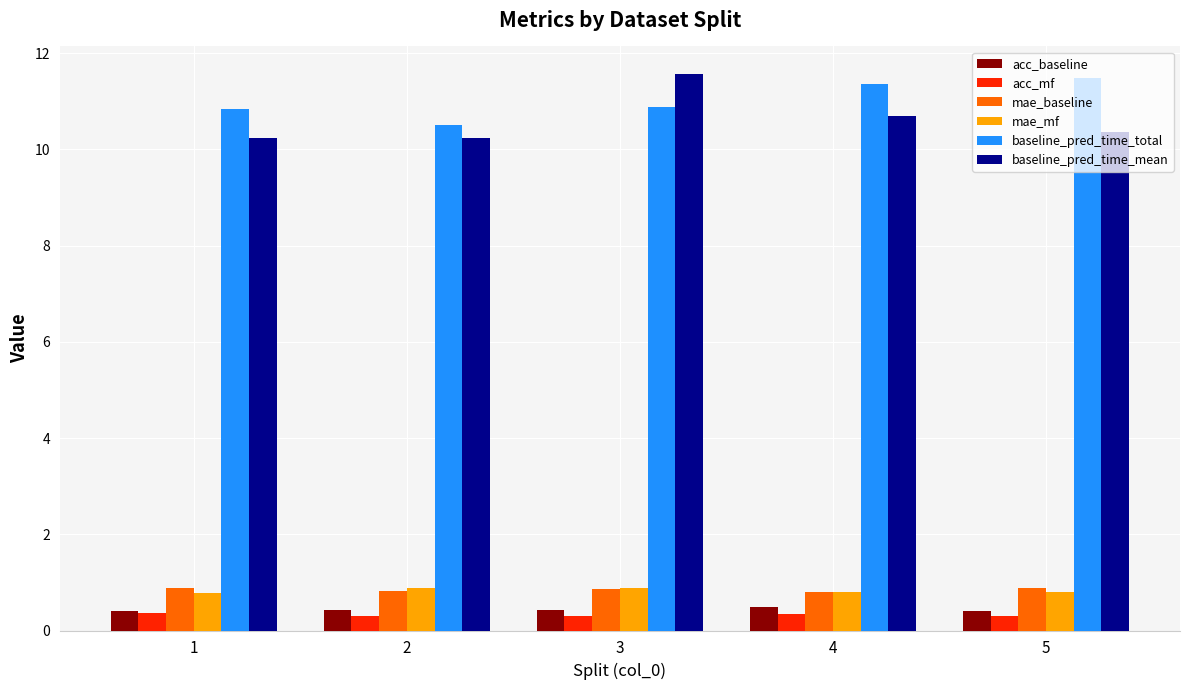

True or false: mae_baseline has a value of 0.9 at 1.

True